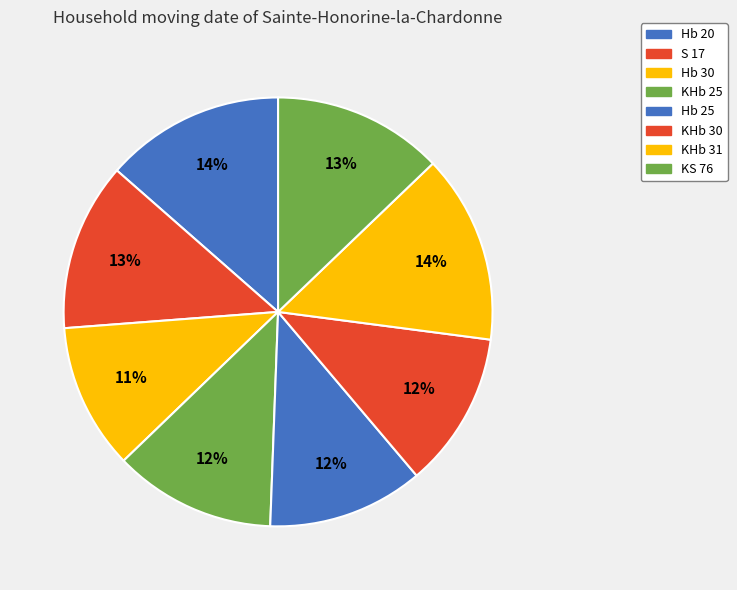

How many slices are in this pie chart?

8